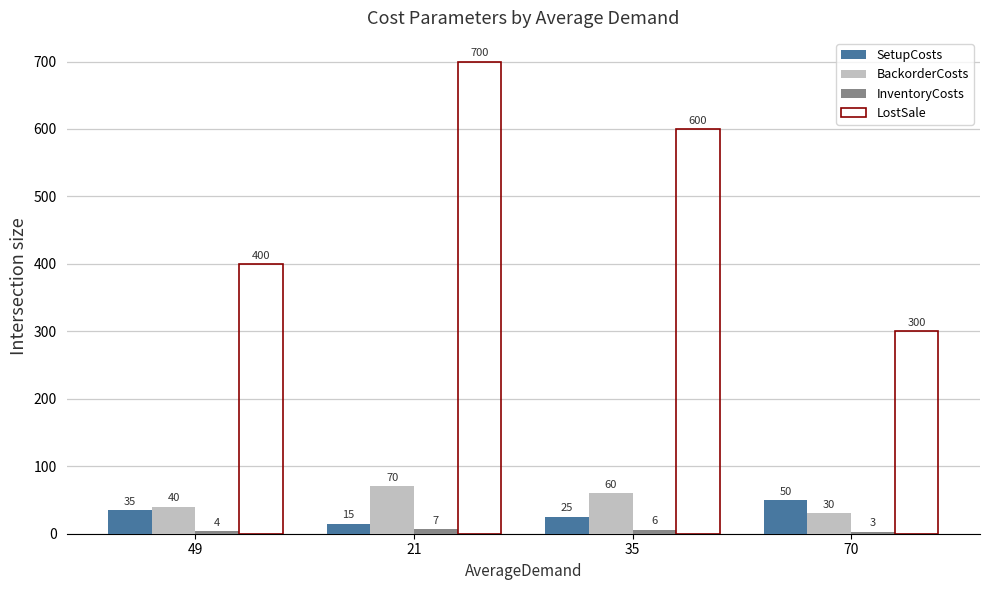

What is the difference between the SetupCosts values at 70 and 35?

25